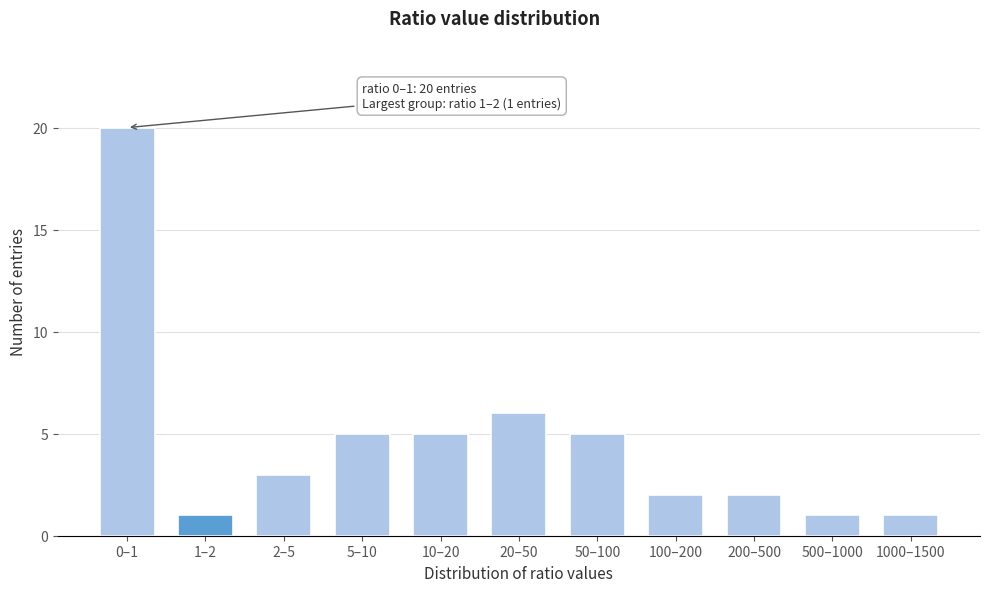

Reading right to left, extract all data points from this chart.

1	1	2	2	5	6	5	5	3	1	20